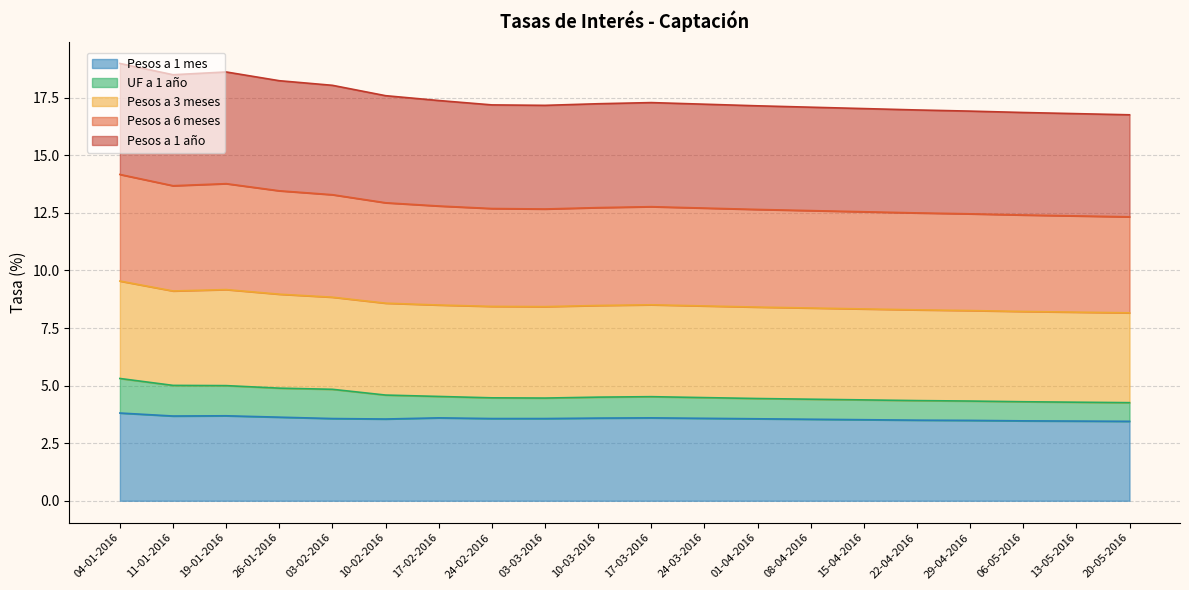

True or false: Pesos a 6 meses and UF a 1 año intersect in this chart.

False